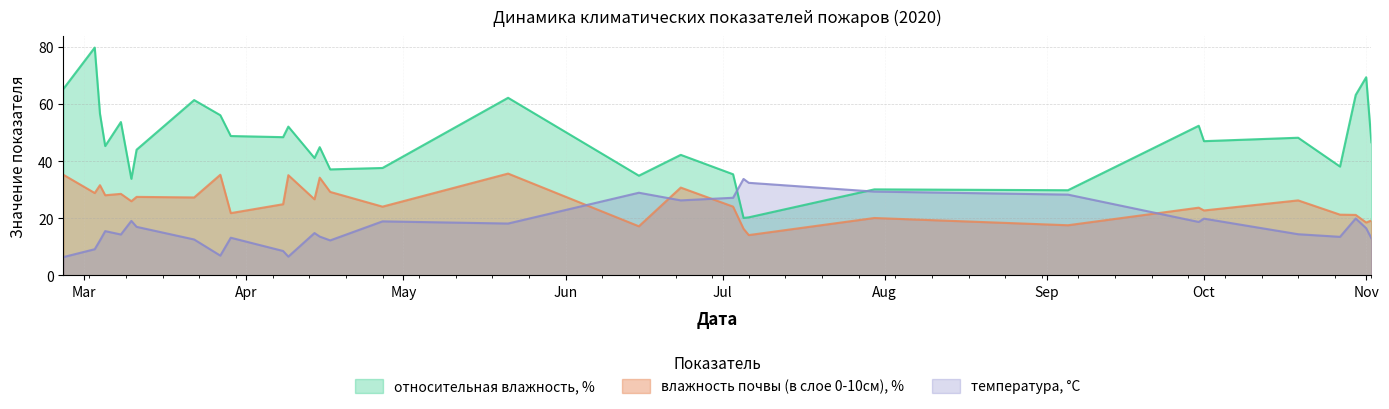

Rank the series by their maximum value, from highest to lowest.

относительная влажность, %, влажность почвы (в слое 0-10см), %, температура, °С